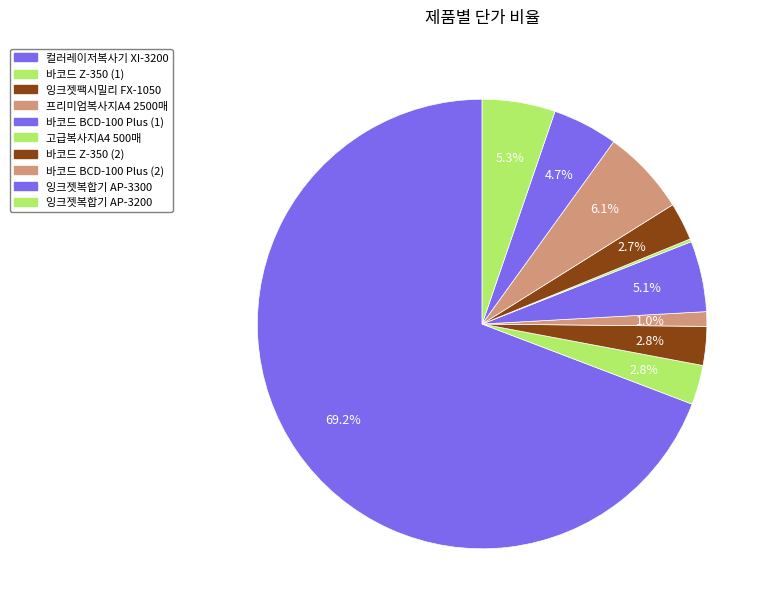

Combined, do 잉크젯복합기 AP-3300 and 바코드 BCD-100 Plus (2) account for over 50%?

No